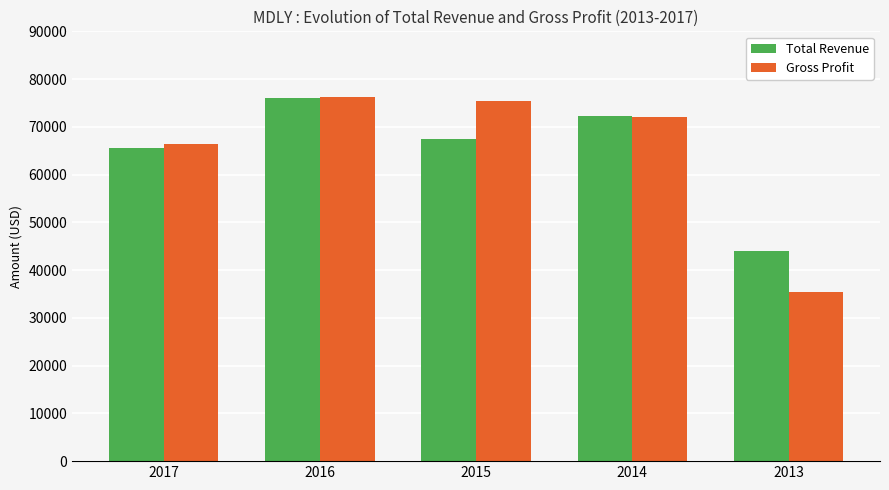

Are the bars horizontal?

No